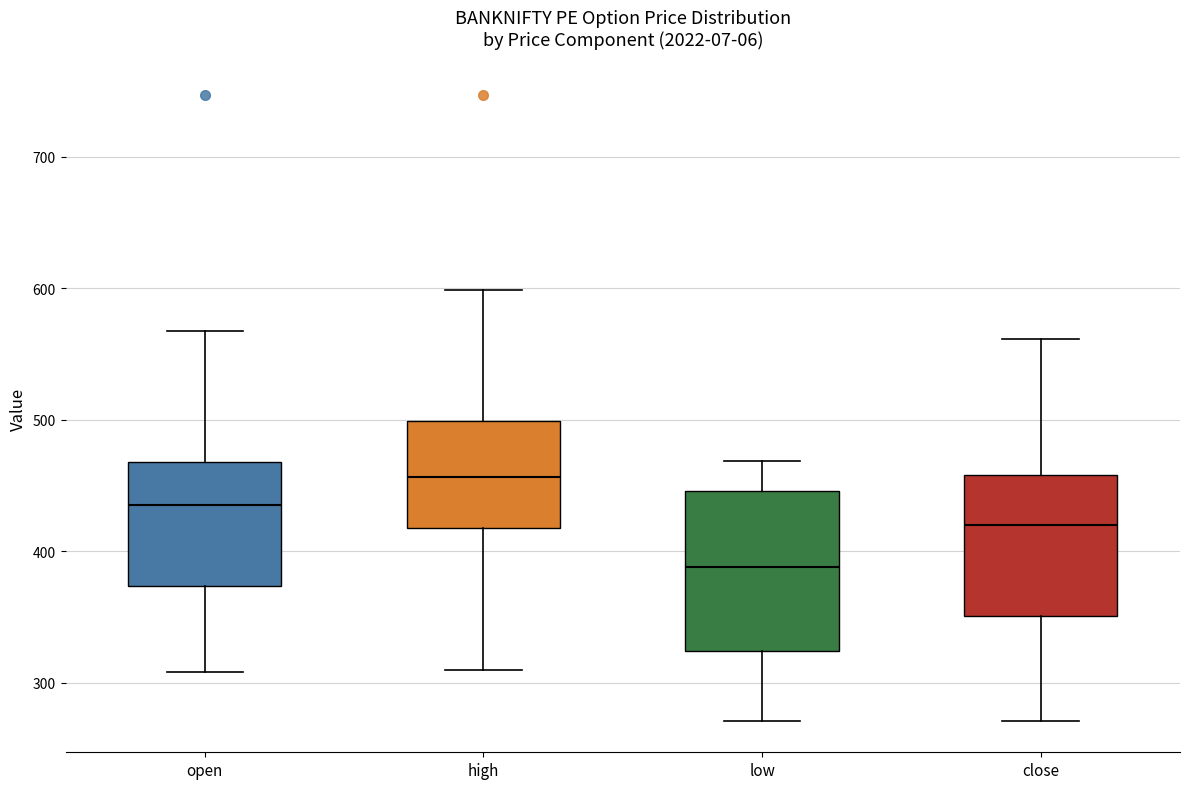

Where is the upper edge of the box for low on the y-axis? The values are not printed on the chart, so give them approximately, as read against the axis.

450